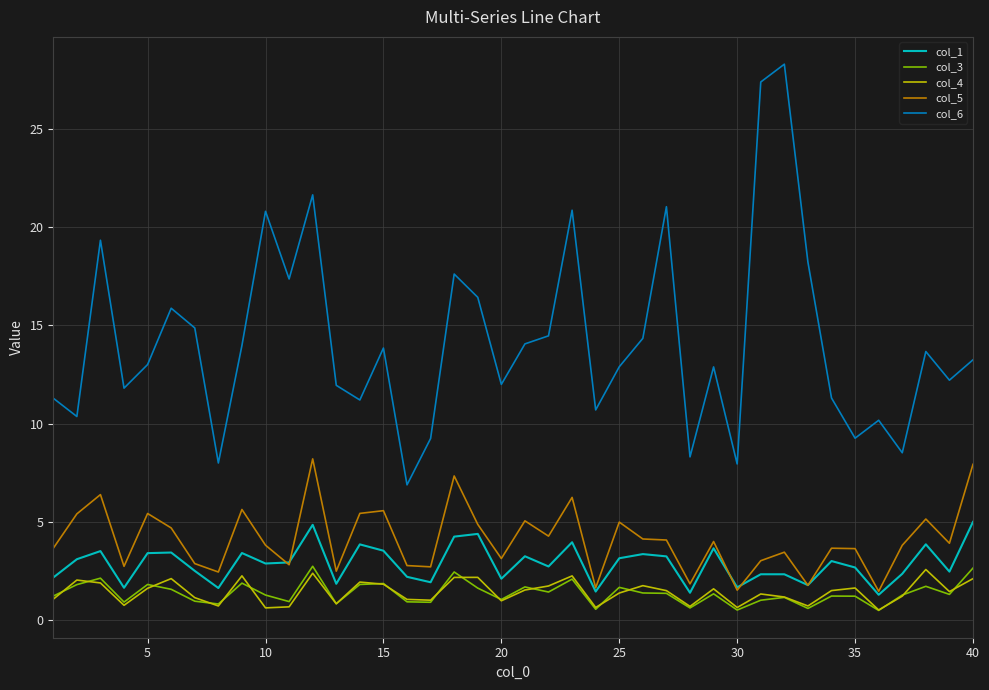

True or false: col_6 and col_4 intersect in this chart.

False